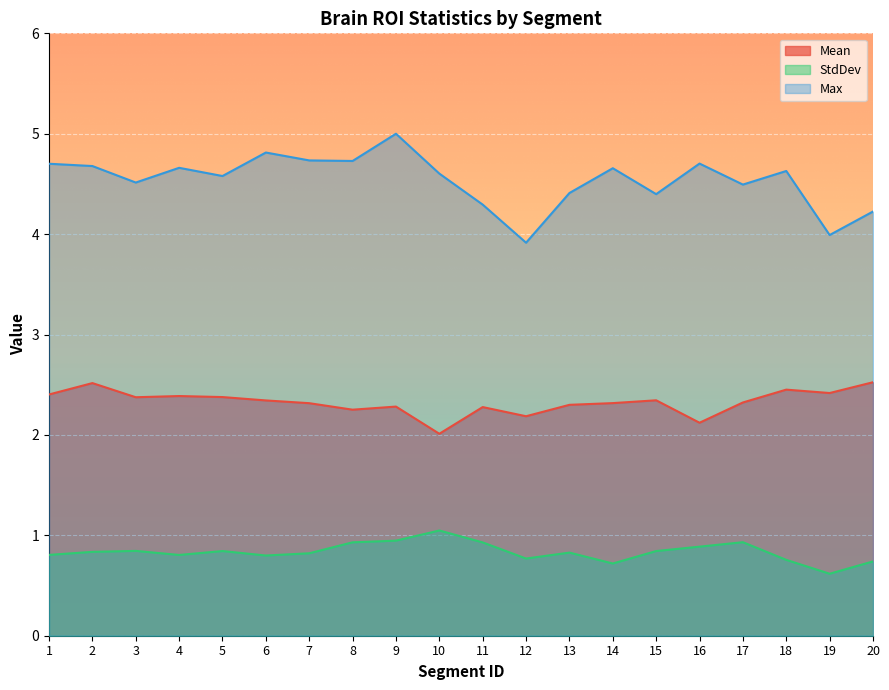

What are all the series names shown in the legend?

Mean, StdDev, Max